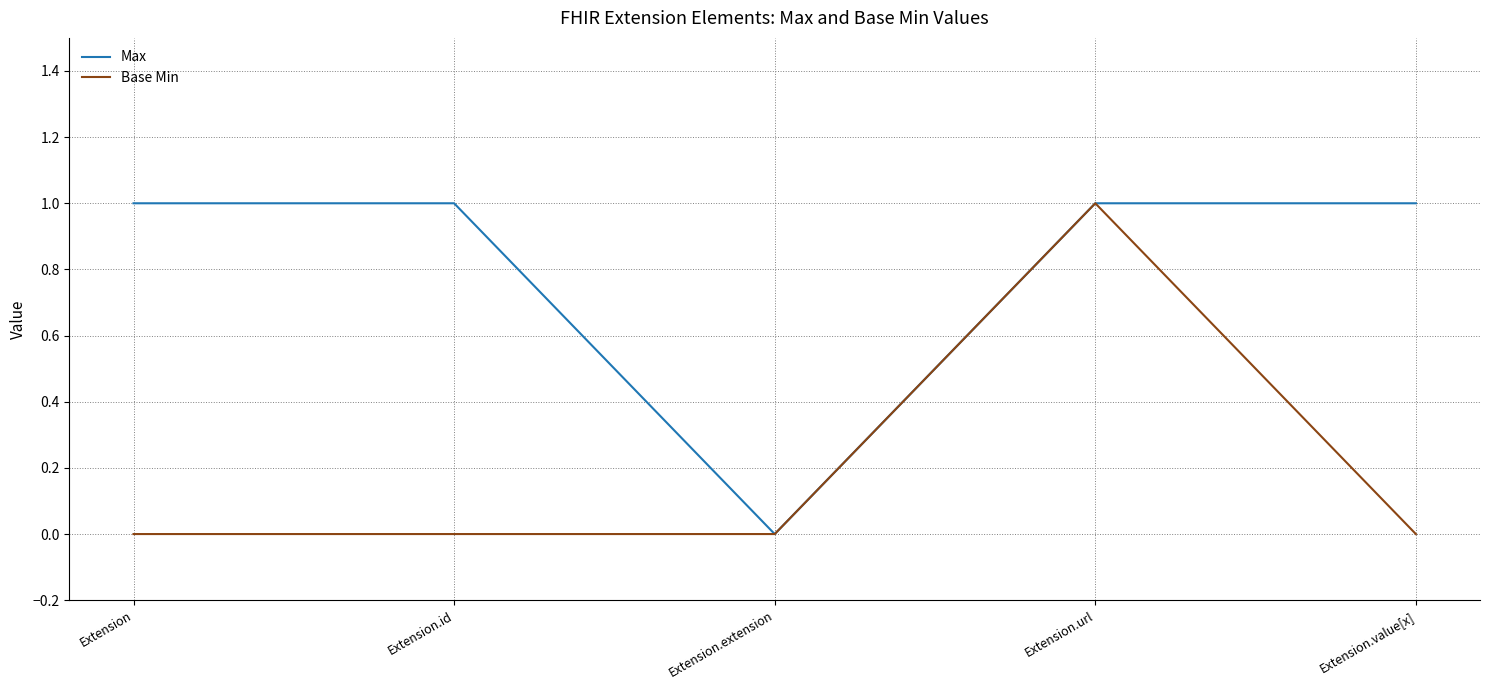

At which category is the sum across all series the highest?

Extension.url